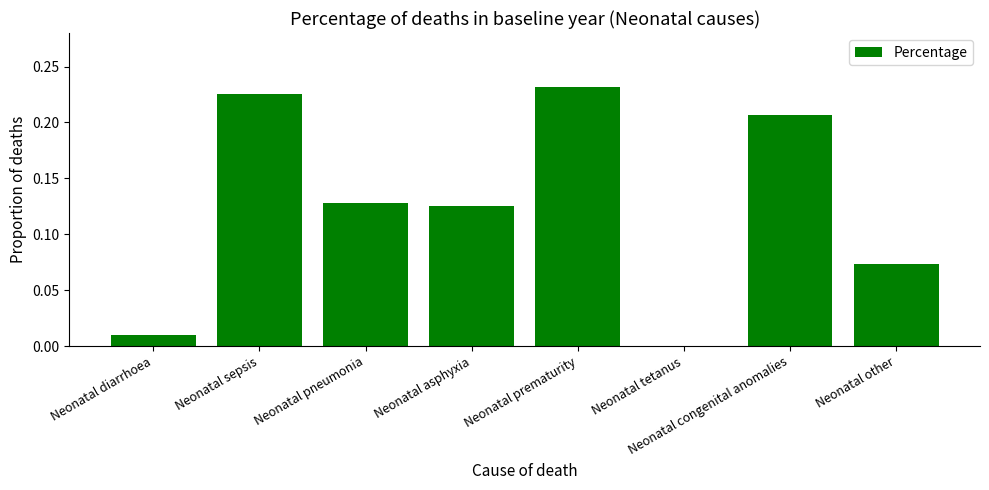

The chart shows a value of 0.0 at Neonatal diarrhoea. True or false?

True